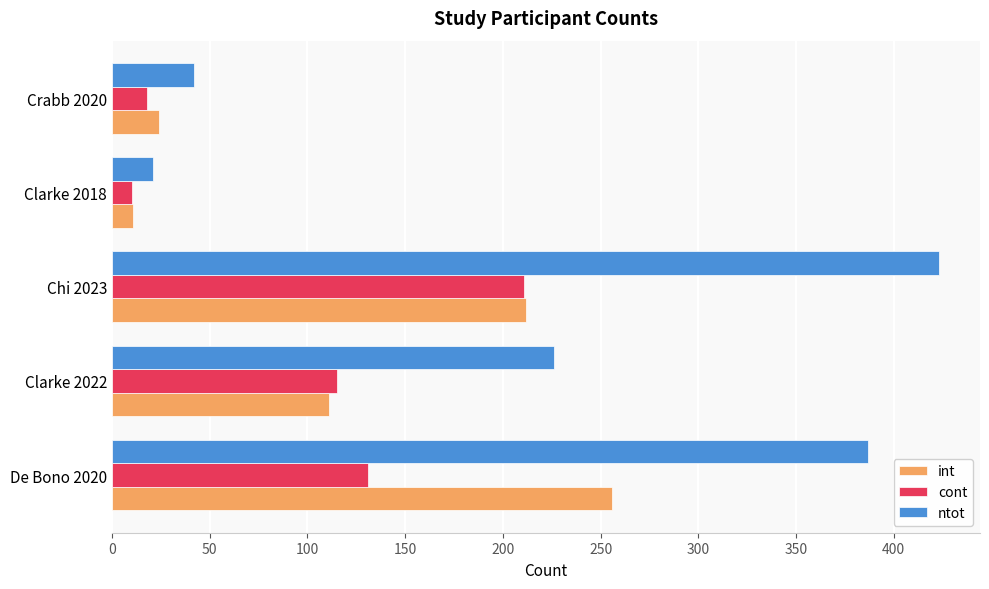

True or false: cont has a value of 211 at Chi 2023.

True